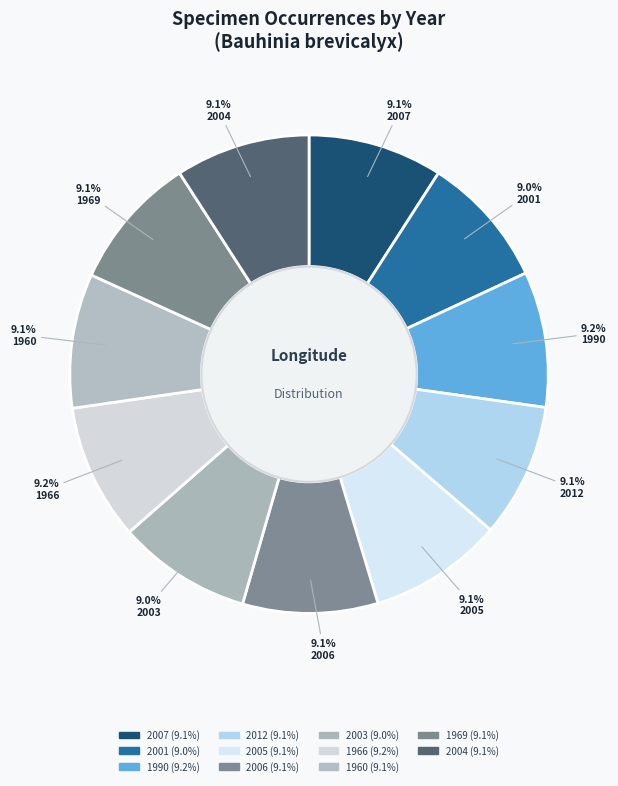

Count the number of slices in the pie.

11